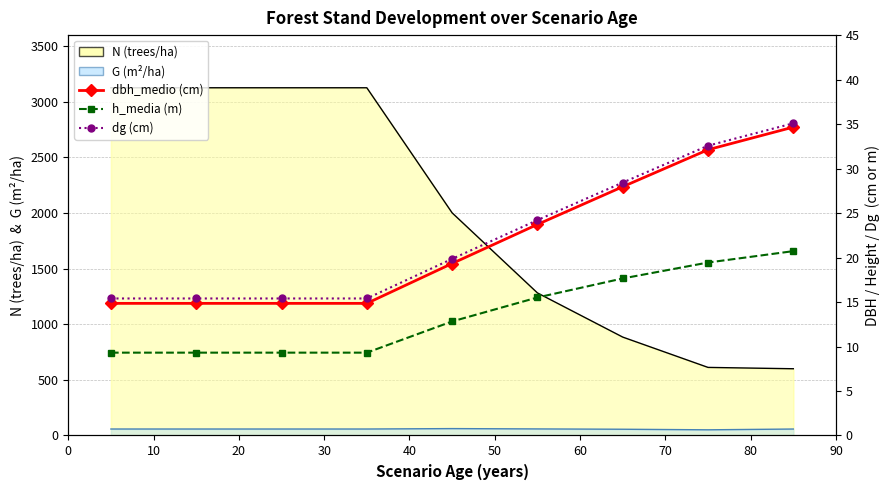

Which has a higher value, 30 or 40?

40